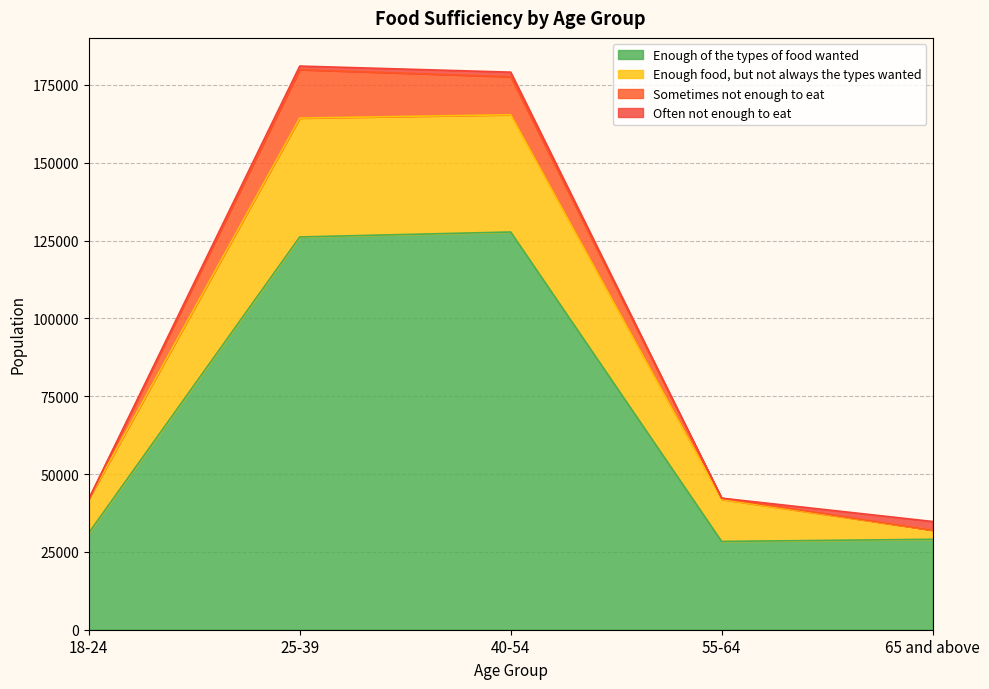

True or false: Enough food, but not always the types wanted and Sometimes not enough to eat cross at least once.

False